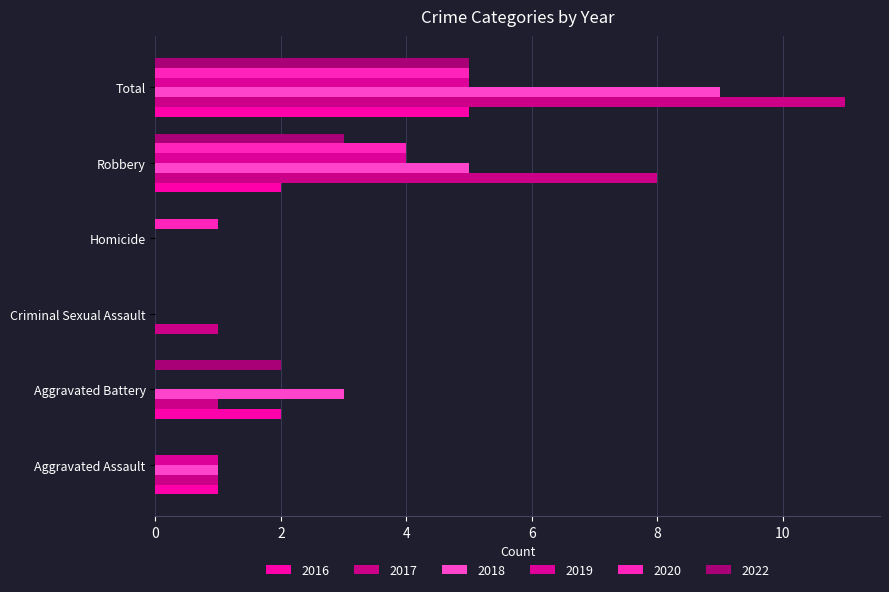

What is the difference between the maximum and minimum values in the 2018 series?

9